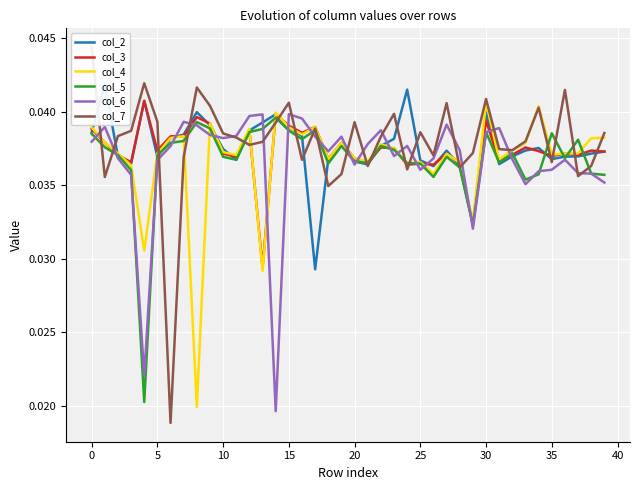

How many lines are shown in the chart?

6